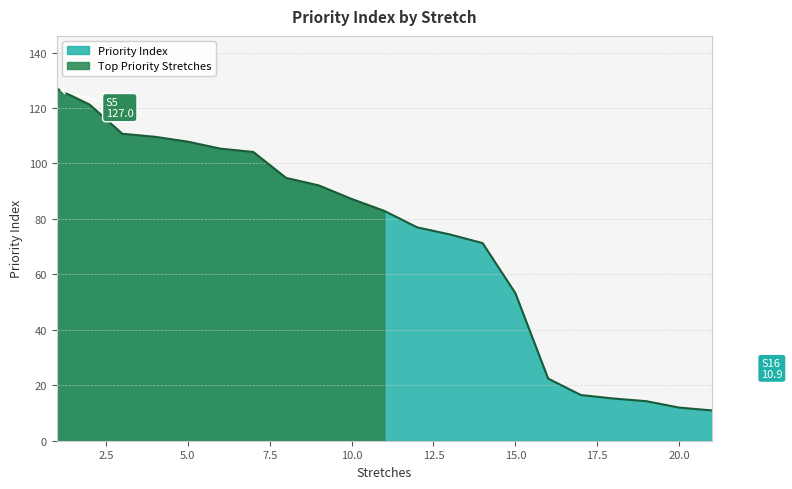

What is the ratio of the value at S17 to the value at S9?

0.1